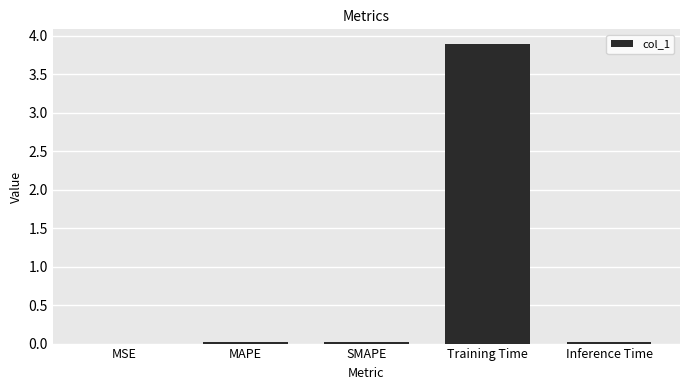

What is the sum of the values at Training Time and SMAPE?

3.9